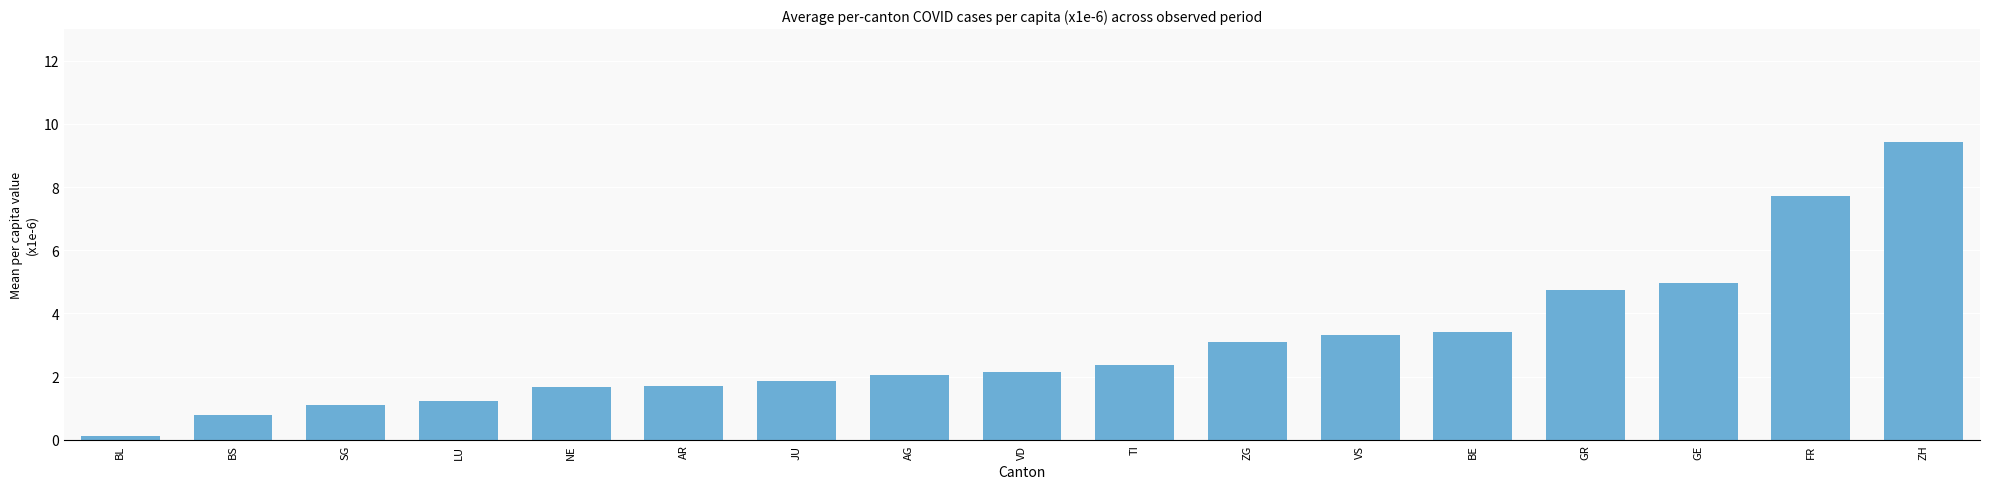

What position from the right is SG?

15